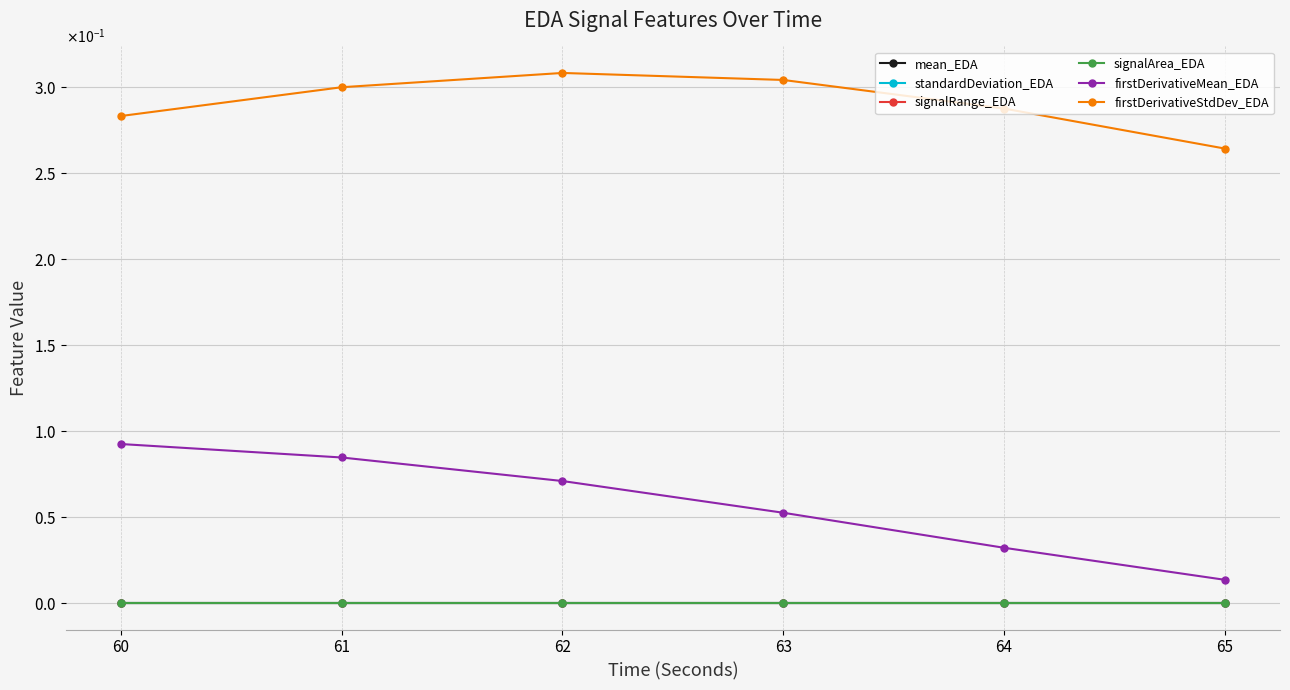

Which series has the largest range (max minus min)?

firstDerivativeMean_EDA